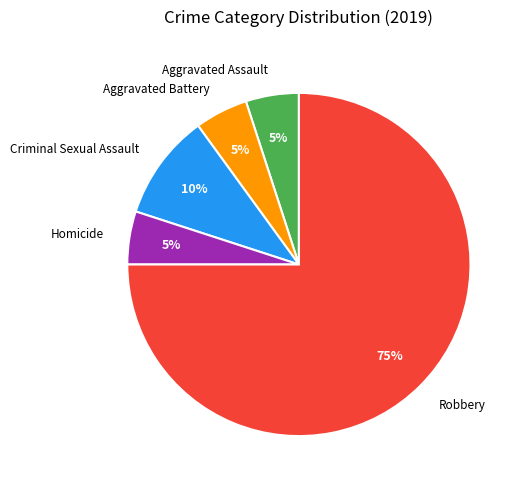

Which category accounts for the majority?

Robbery